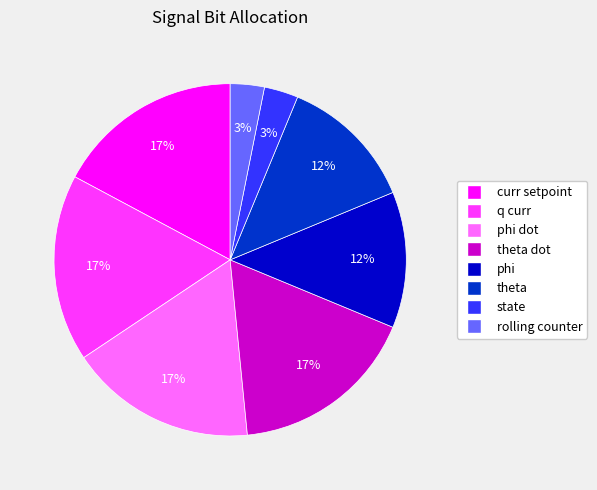

How many segments does this pie chart have?

8